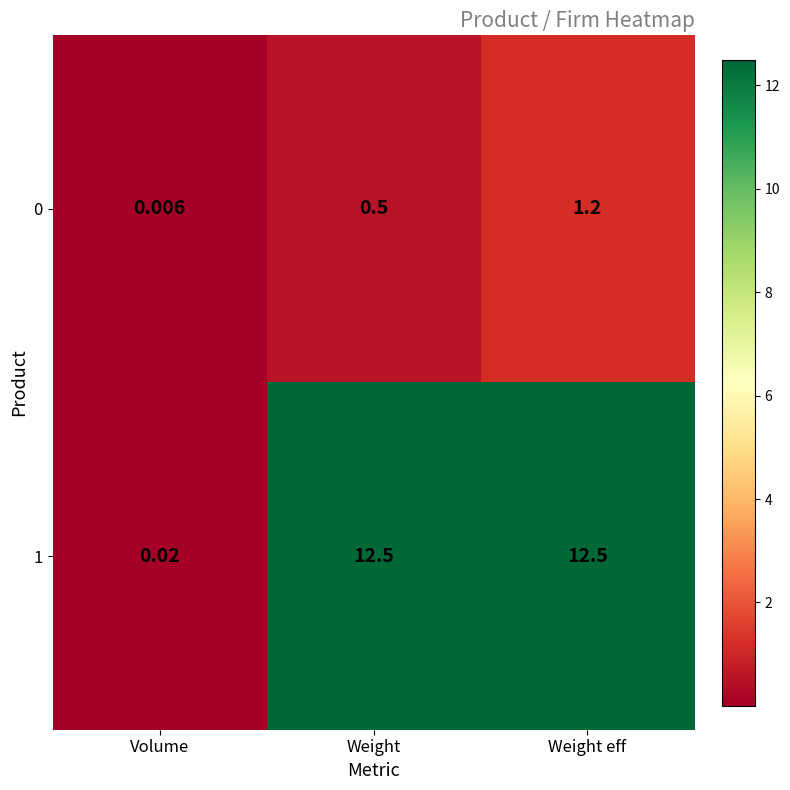

At which label is 1 closest to 6?

Volume